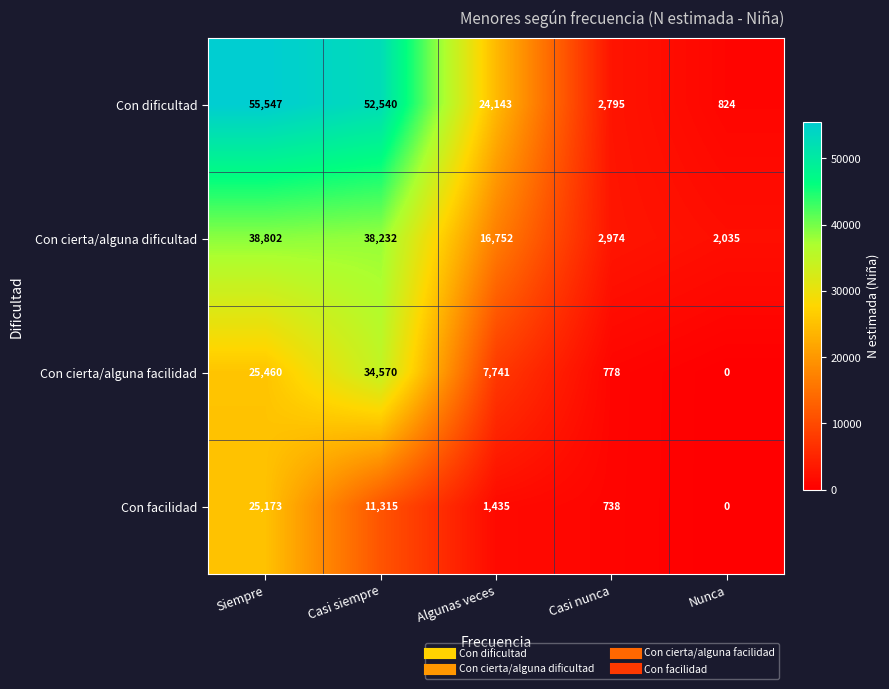

List the series in order of their overall mean, lowest first.

Con facilidad, Con cierta/alguna facilidad, Con cierta/alguna dificultad, Con dificultad